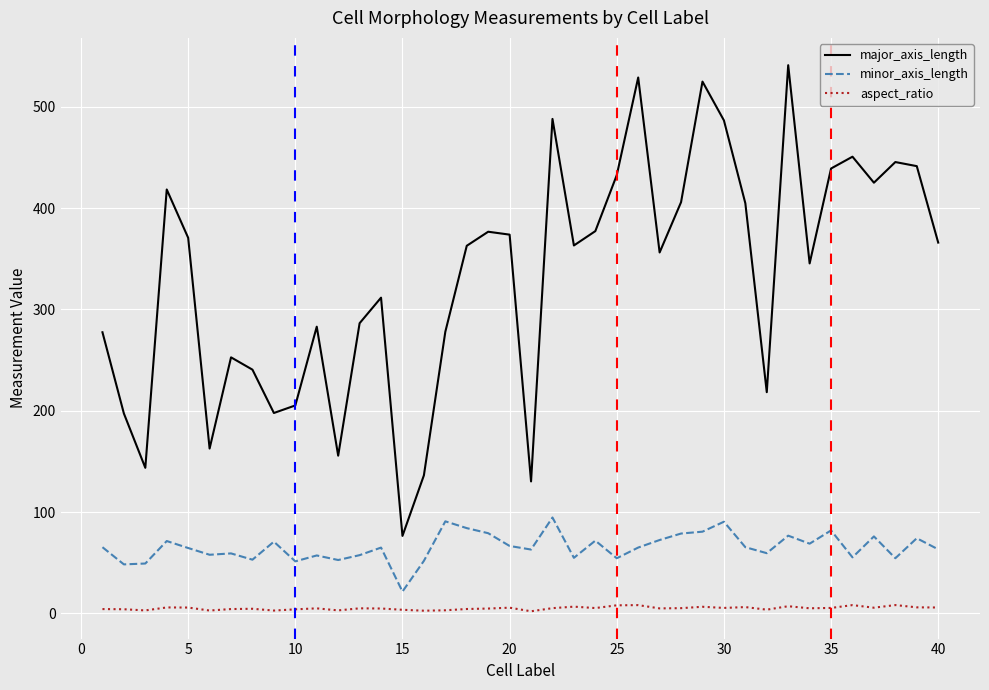

True or false: major_axis_length and minor_axis_length intersect in this chart.

False